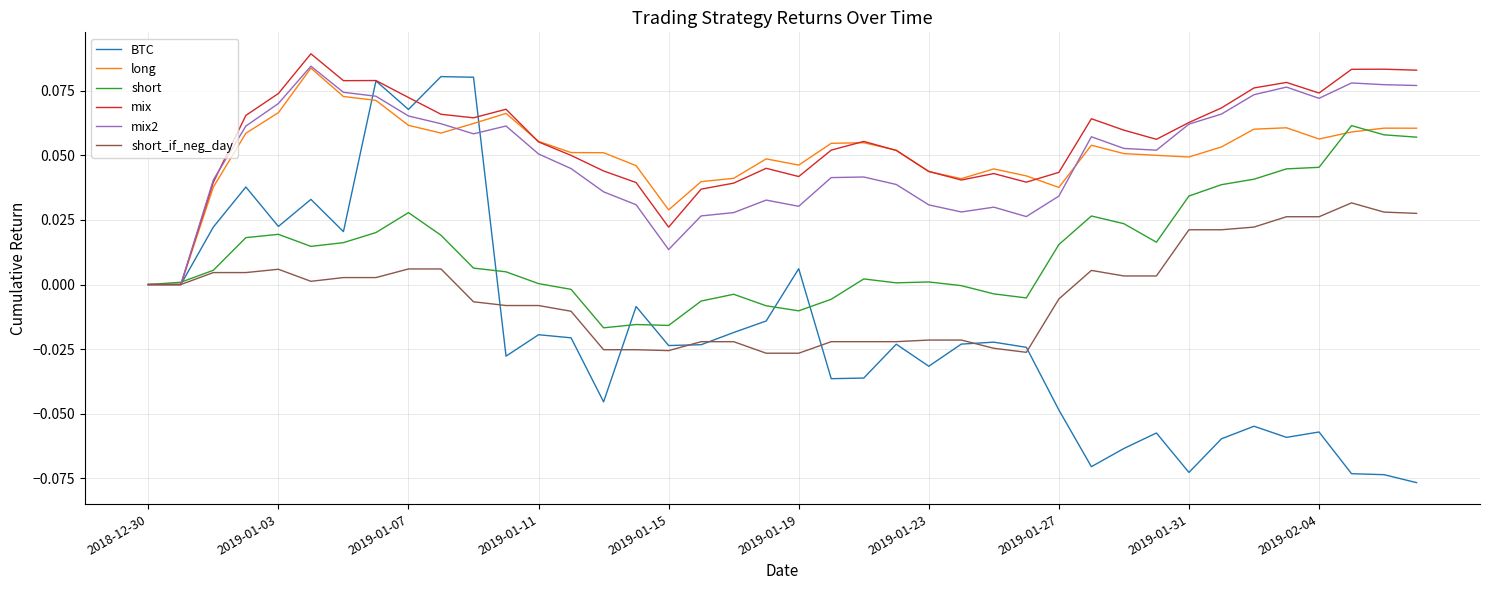

Which series has the widest spread of values?

BTC